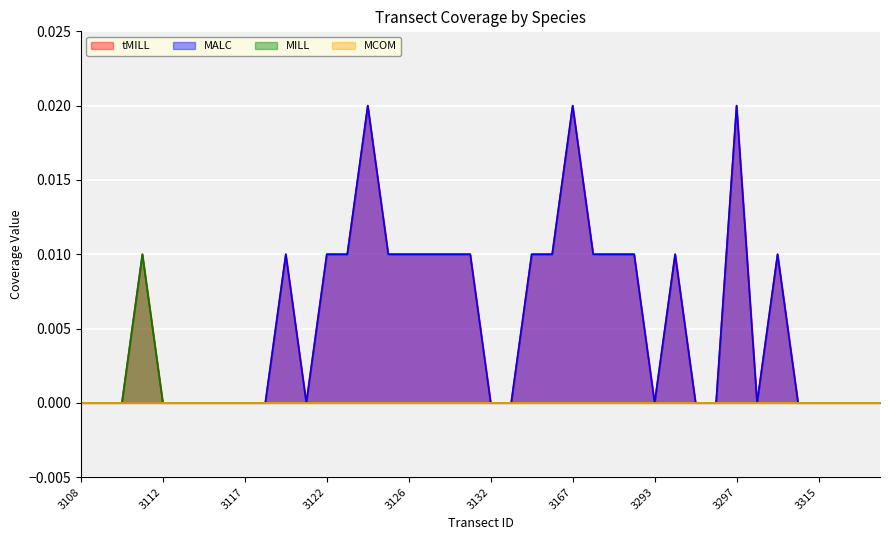

Which category has the highest value in the MALC series?

3124